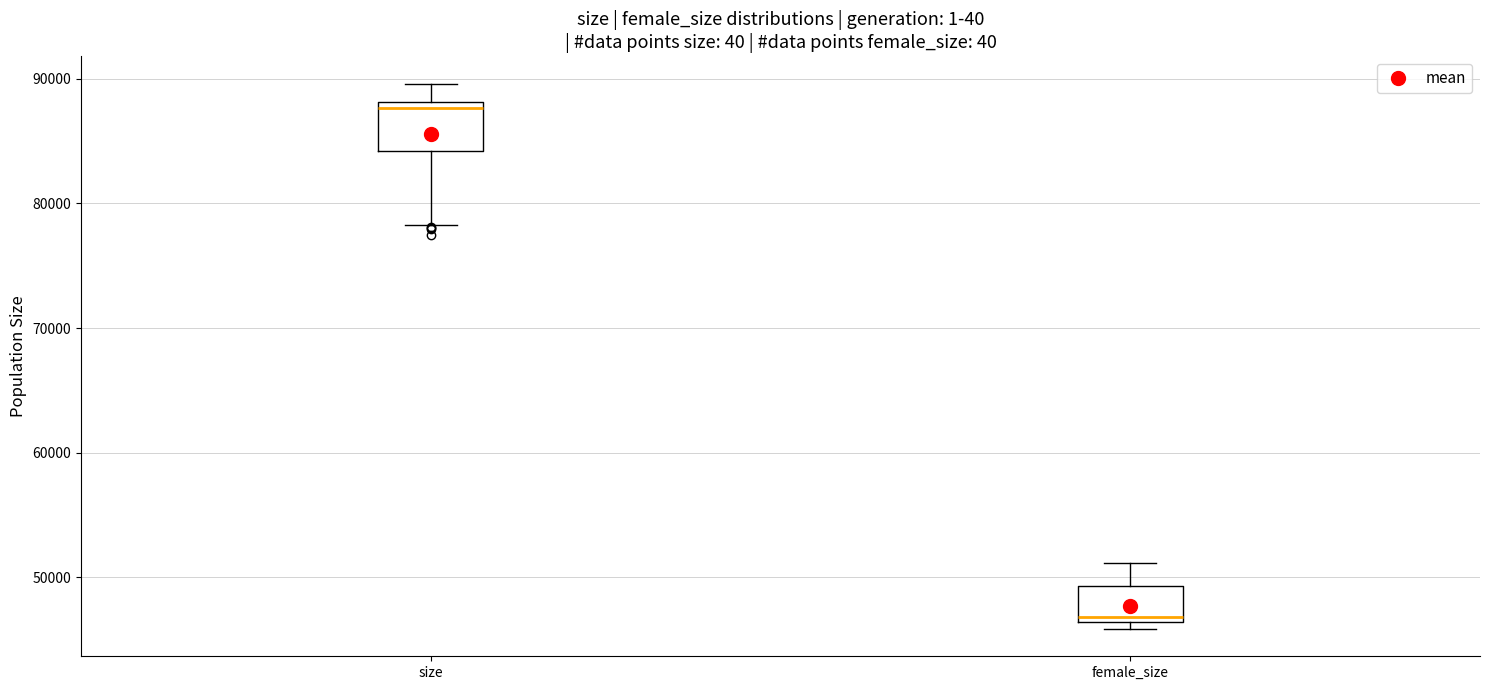

Which box's median line is the highest?

size